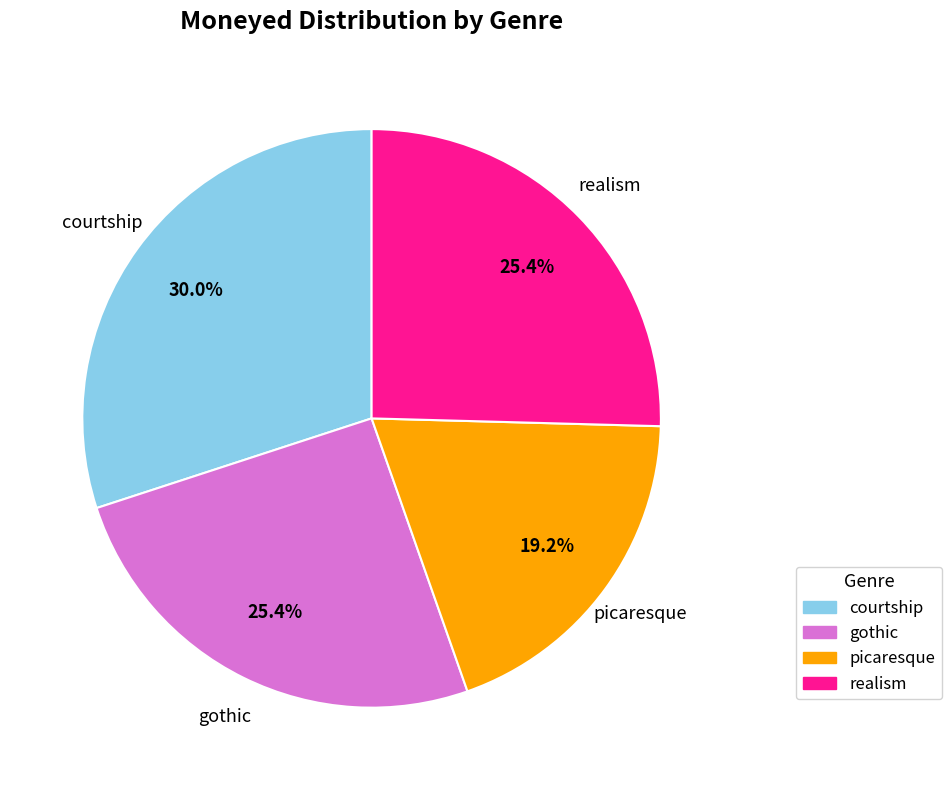

Which category has the biggest portion of the pie?

courtship